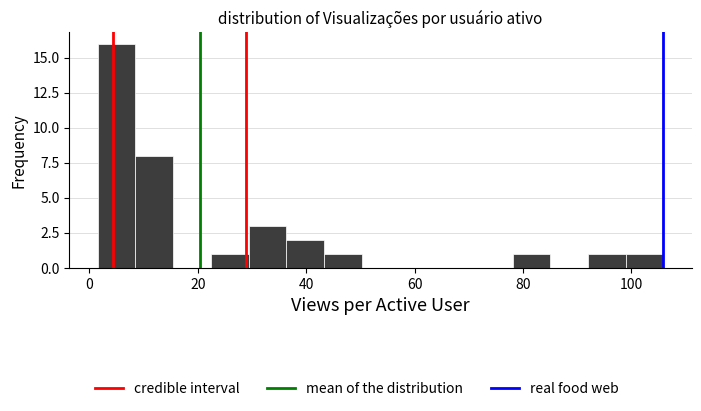

Around what value on the x-axis is the tallest bar? Give the approximate position of its centre, as read against the axis.

6